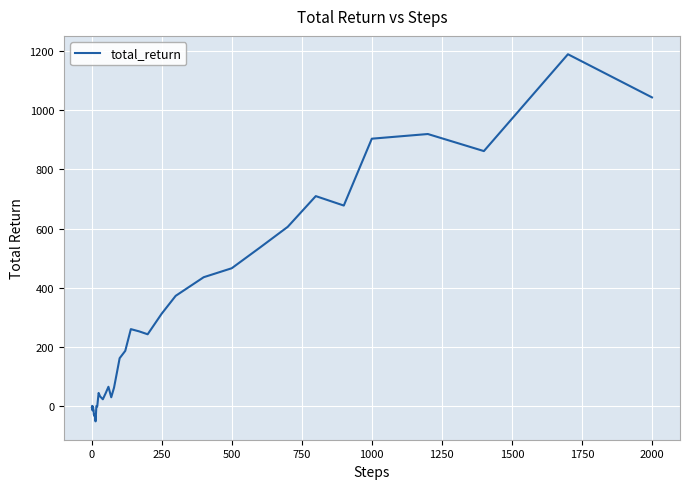

What is the smallest value displayed?

-51.7